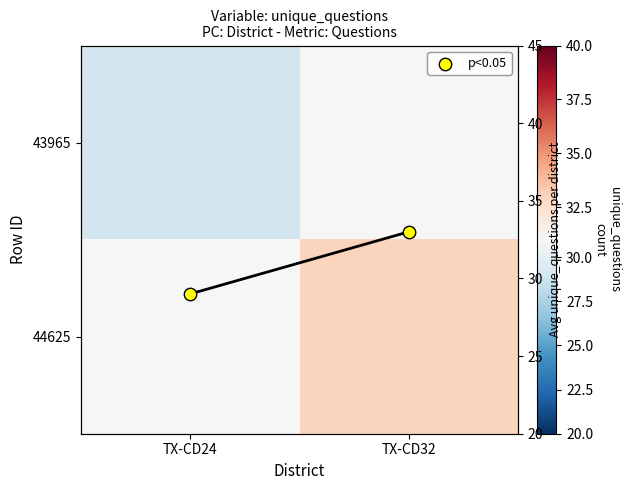

At which category is the sum across all series the highest?

TX-CD32